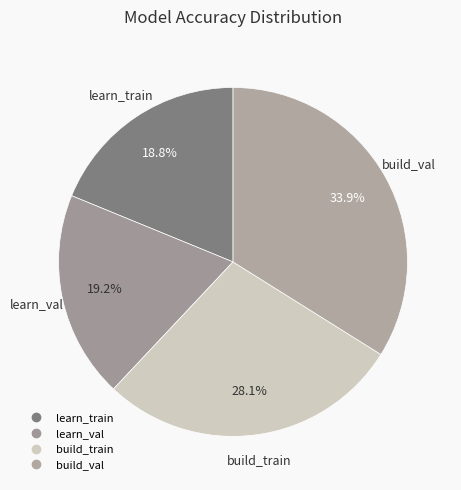

Is it true that build_train is 33% of the pie?

False